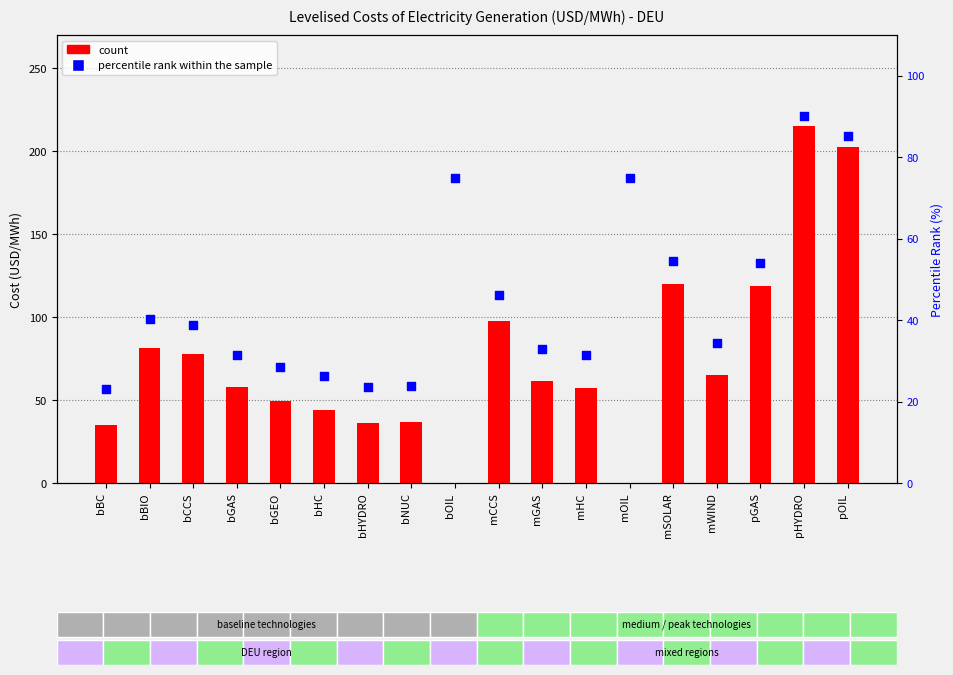

Which series contains the lowest Y value?

count